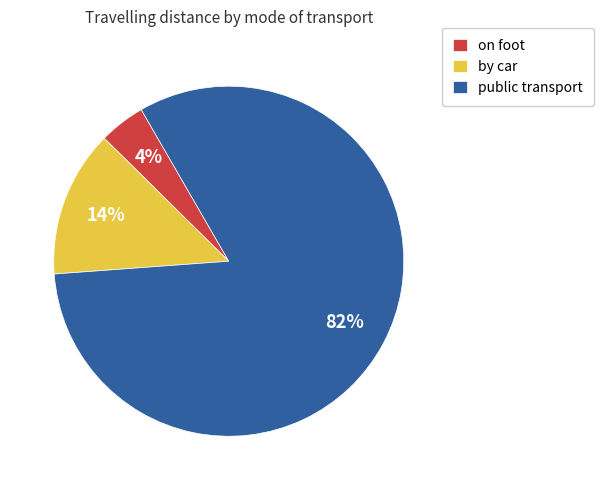

To the nearest percent, what is the average slice percentage?

33%